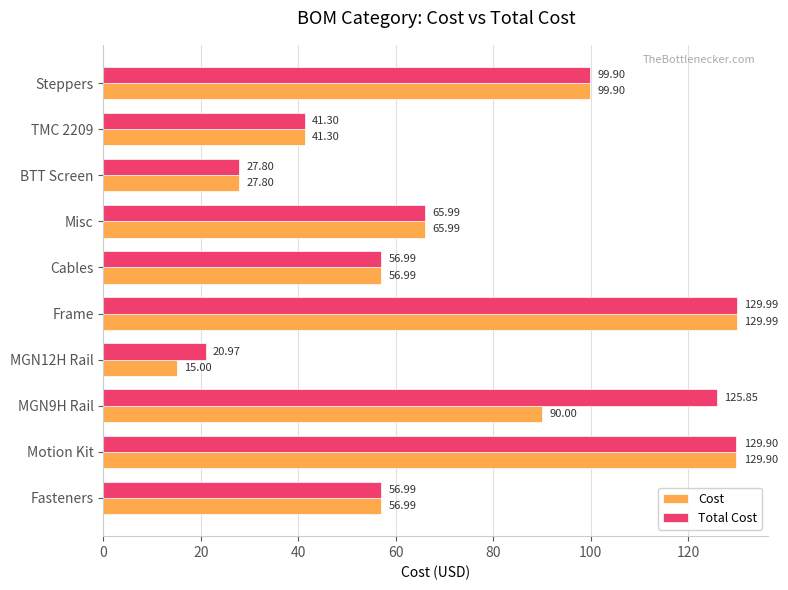

How many data points in Cost are above 65?

5